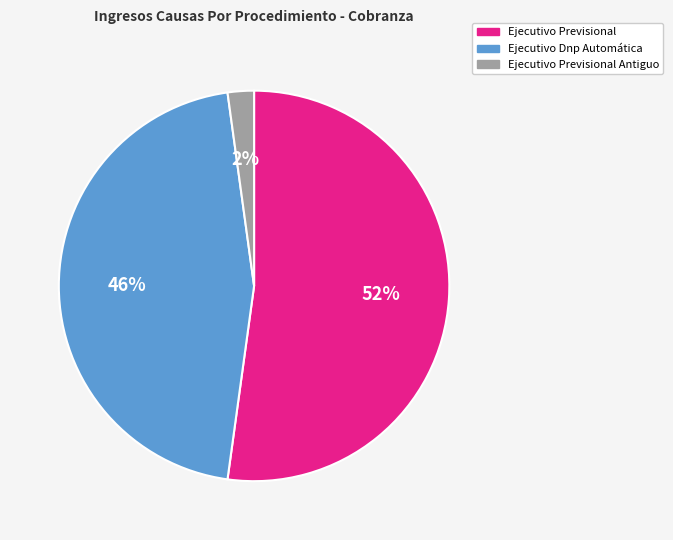

How many slices are in this pie chart?

3